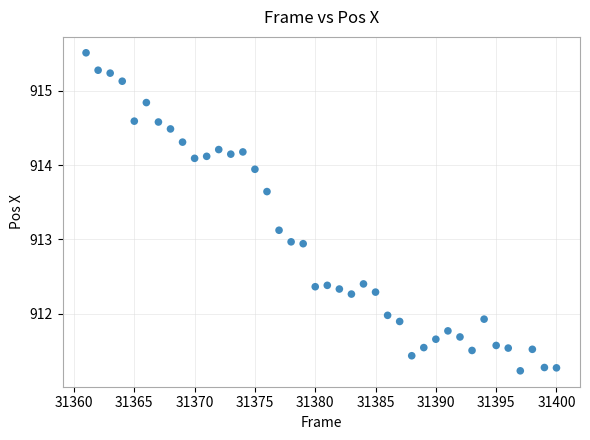

What is the range of Y values (max minus min)?

4.3